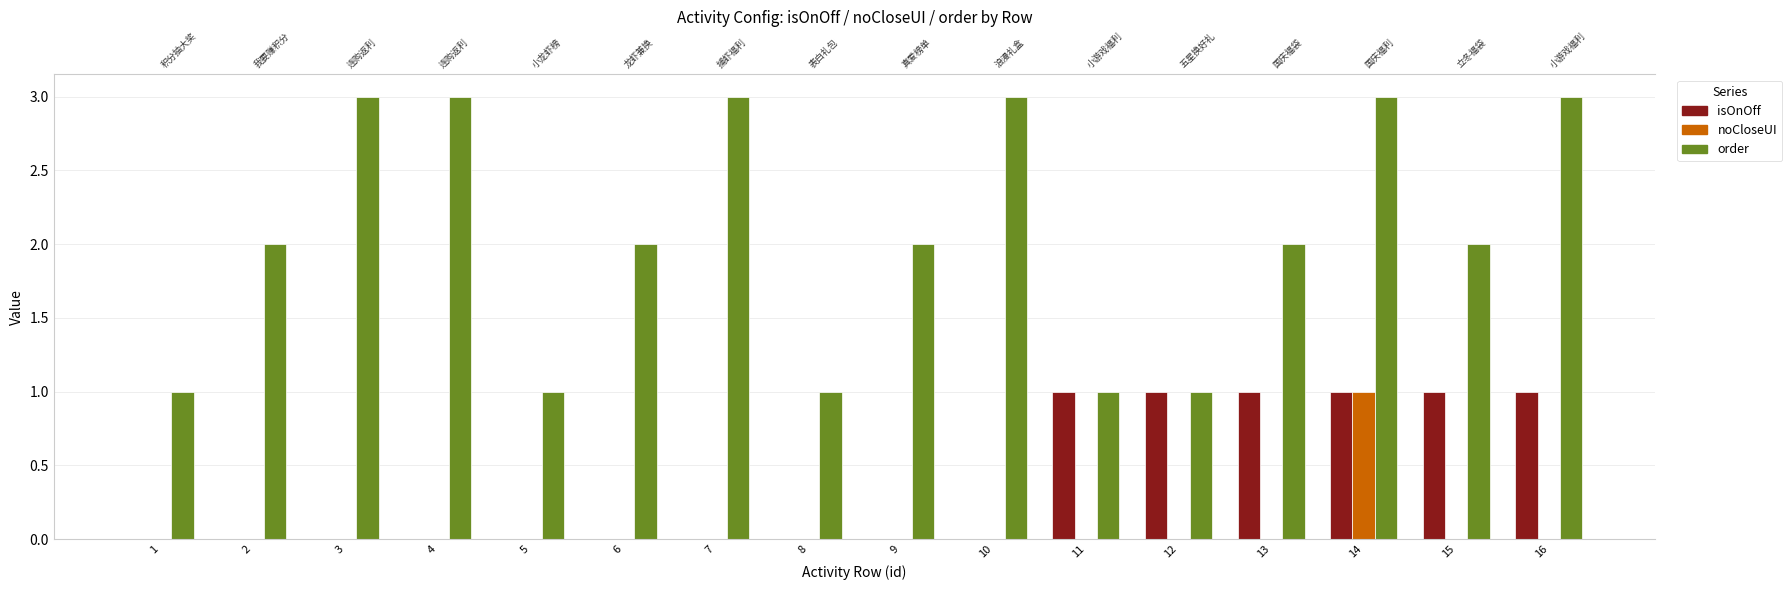

At which category does the chart reach its minimum across all series?

1